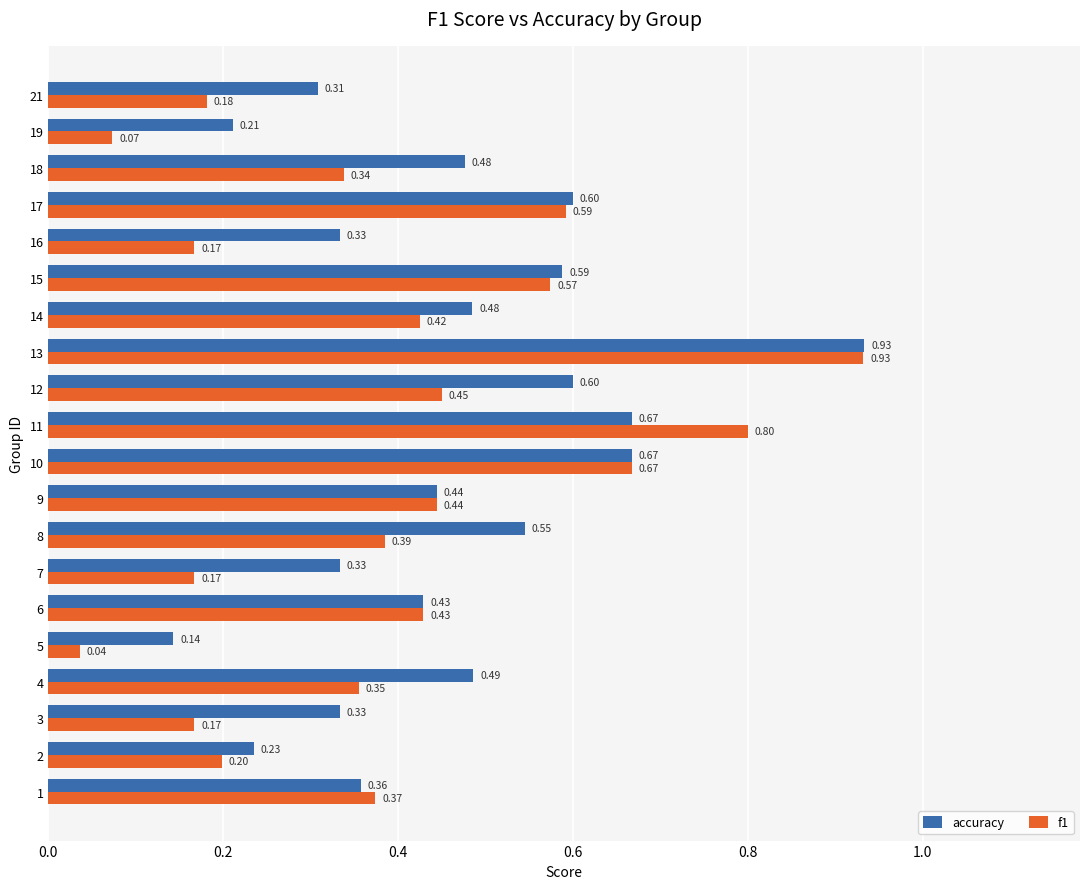

What is the sum of all f1 values?

7.8